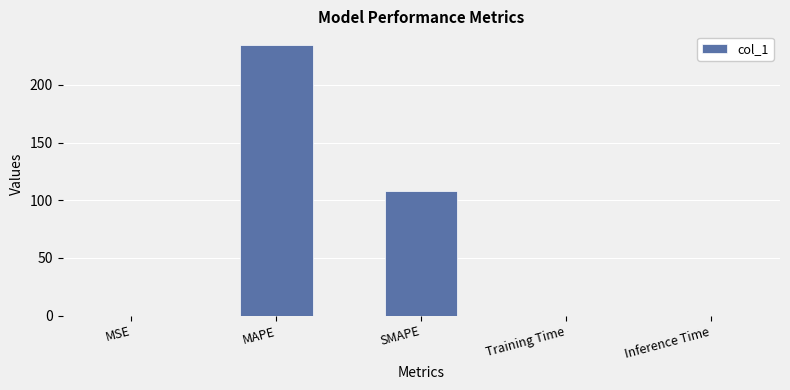

What is the sum of all values?

342.9